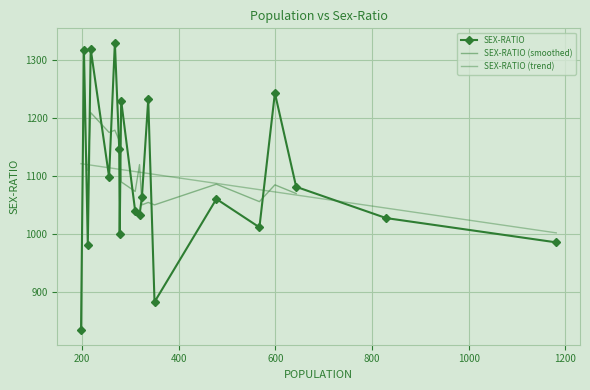

Which category has the highest value across all series?

268